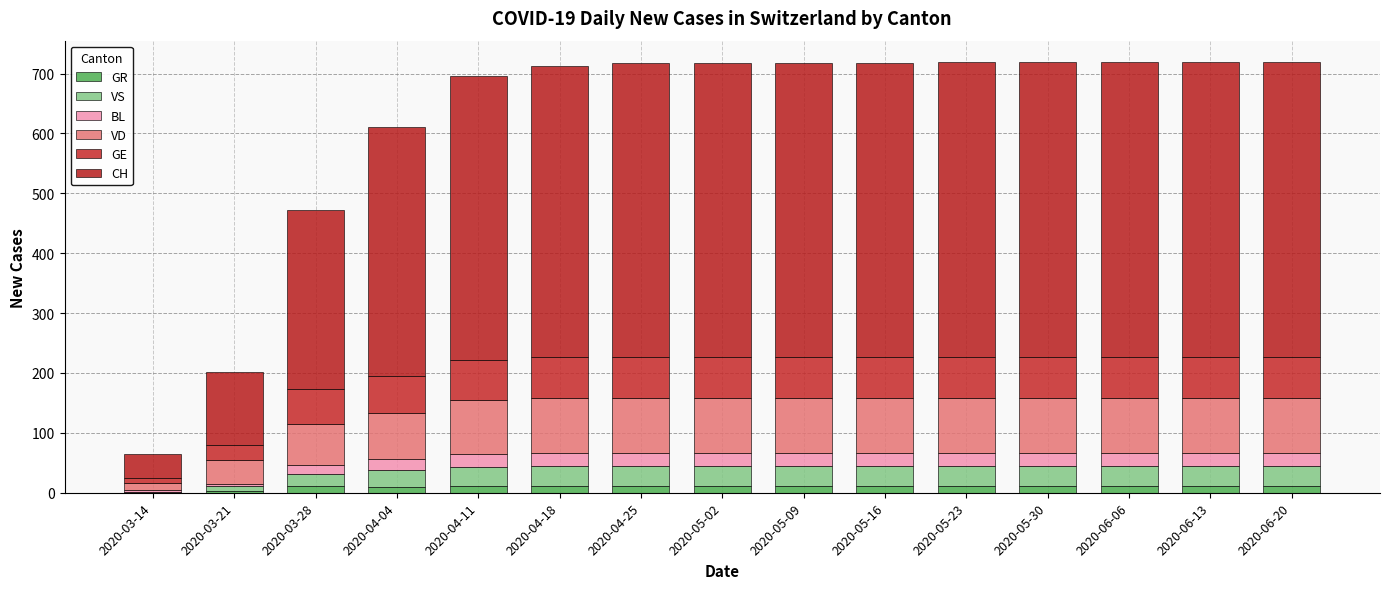

What is the label of the 1st bar from the right?

2020-06-20